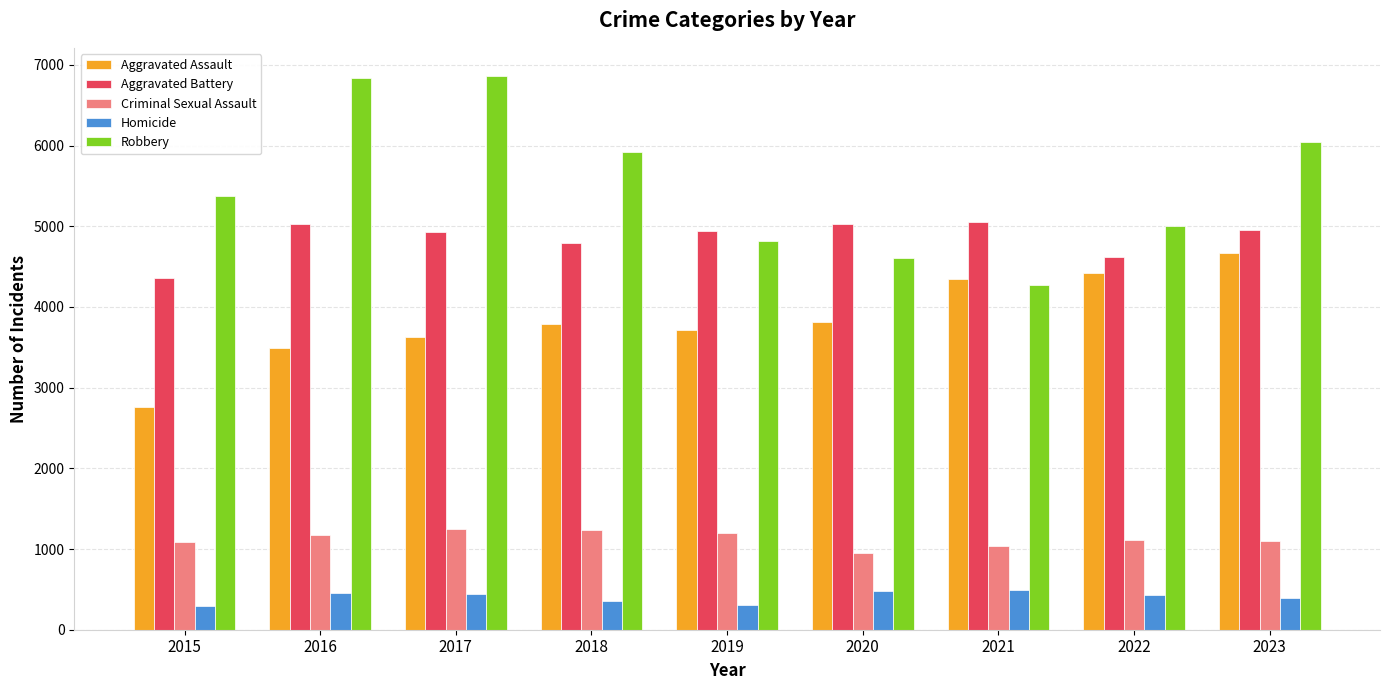

What is the spread (max minus min) of values at 2023?

5648